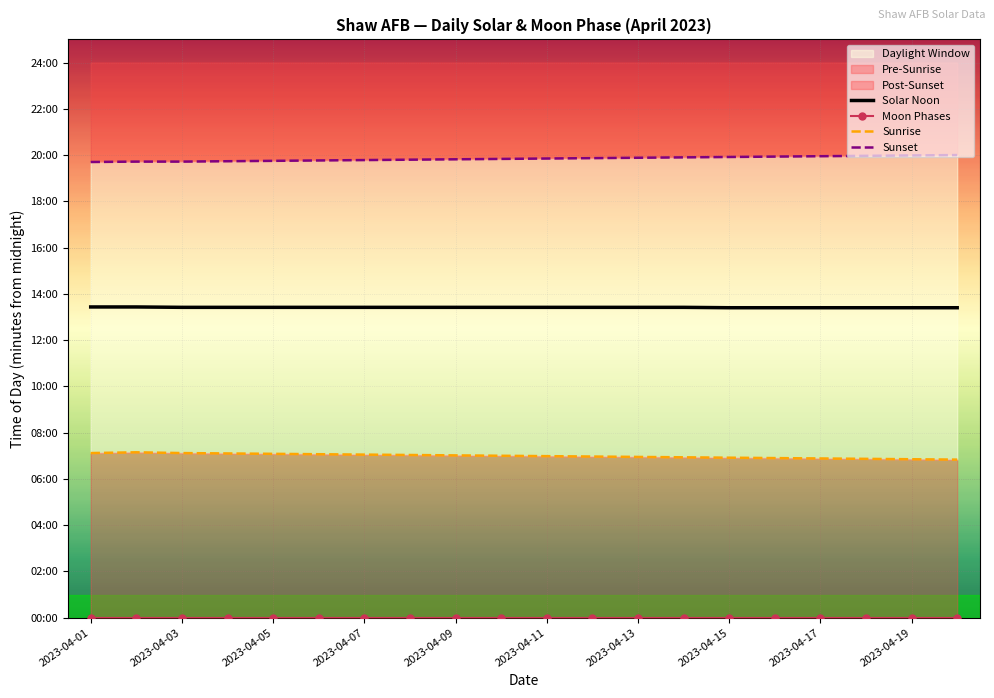

Where is Moon Phases nearest to the value 0?

2023-04-01